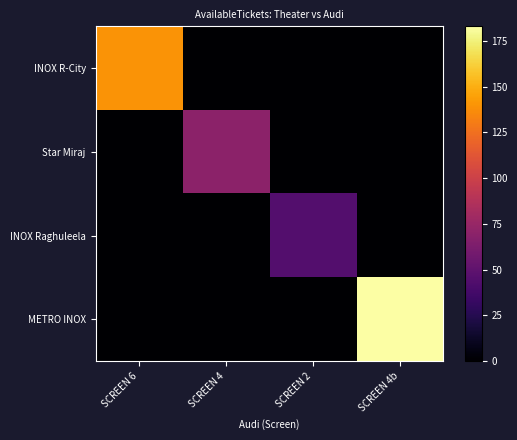

Reading left to right, list all the values displayed in this chart.

INOX R-City: SCREEN 6=140	SCREEN 4=0	SCREEN 2=0	SCREEN 4b=0
Star Miraj: SCREEN 6=0	SCREEN 4=70	SCREEN 2=0	SCREEN 4b=0
INOX Raghuleela: SCREEN 6=0	SCREEN 4=0	SCREEN 2=45	SCREEN 4b=0
METRO INOX: SCREEN 6=0	SCREEN 4=0	SCREEN 2=0	SCREEN 4b=183